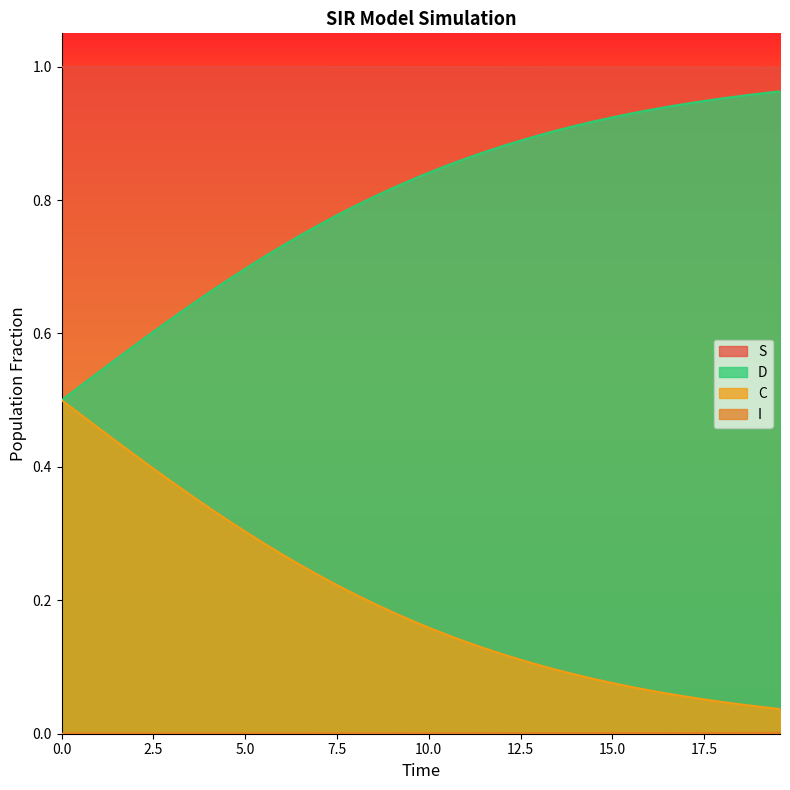

True or false: D and S cross at least once.

False